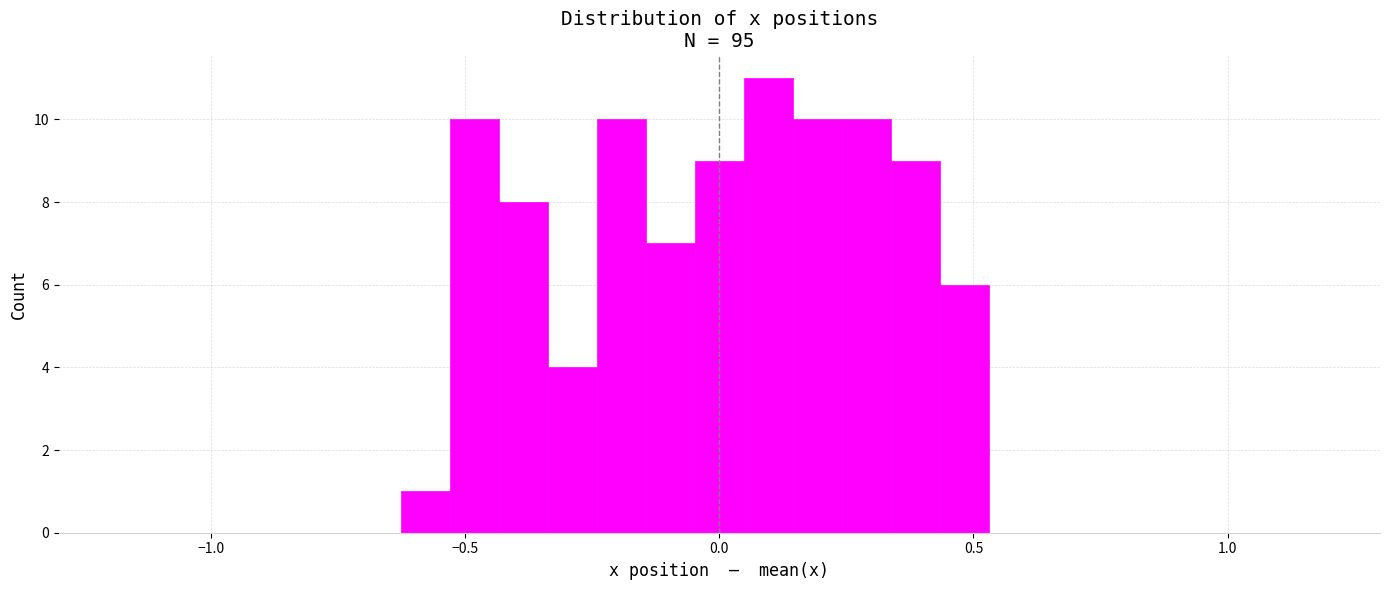

Around what value on the x-axis is the tallest bar? Give the approximate position of its centre, as read against the axis.

0.10